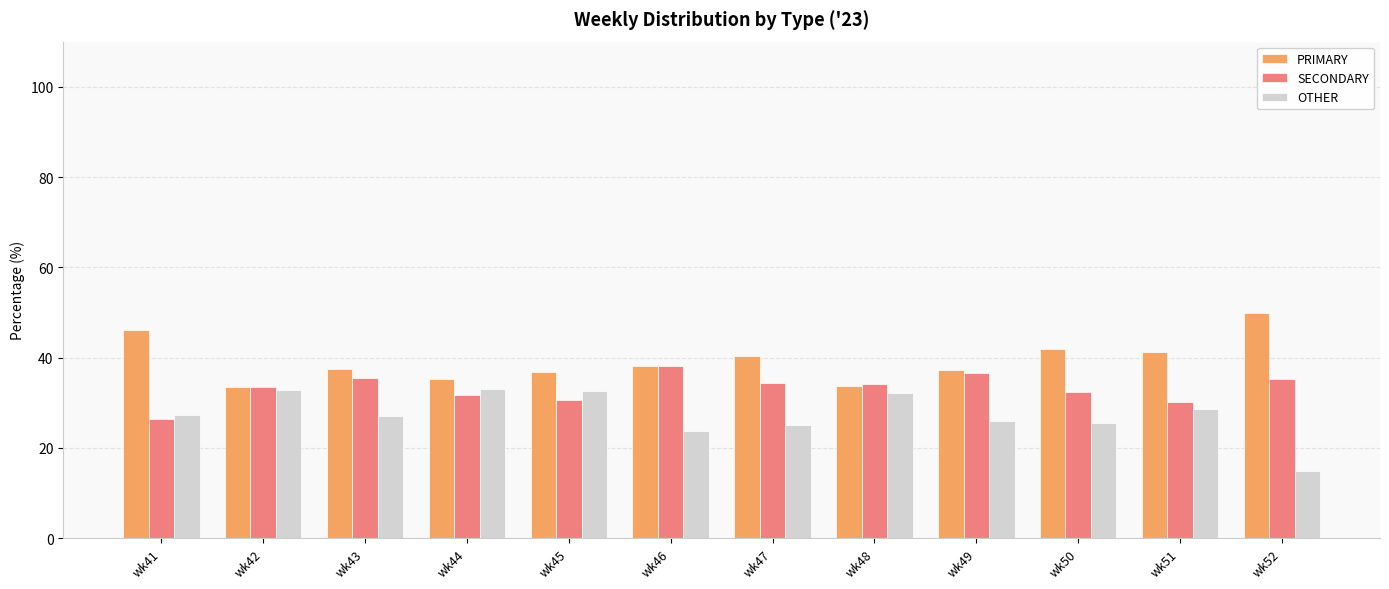

What is the value of the PRIMARY bar at the 8th from the left?

33.7